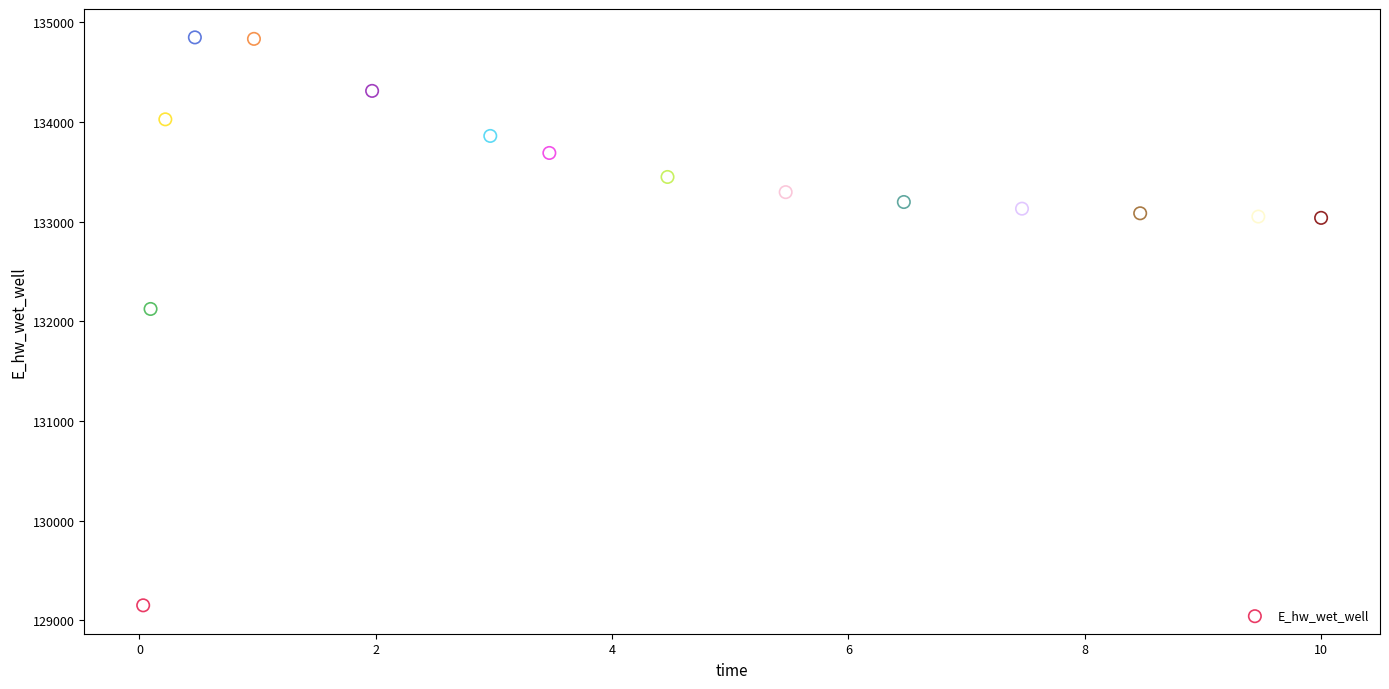

What is the range of Y values (max minus min)?

5695.6